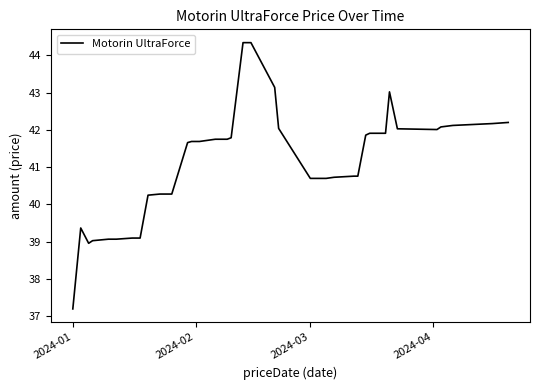

What is the smallest value displayed?

37.2